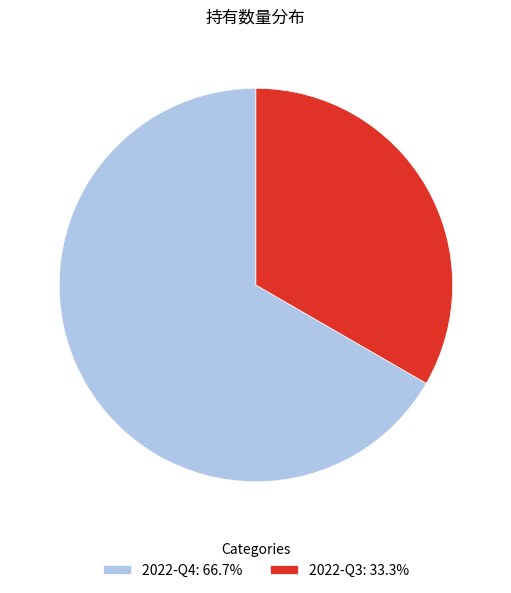

Is there a majority slice in this chart?

Yes